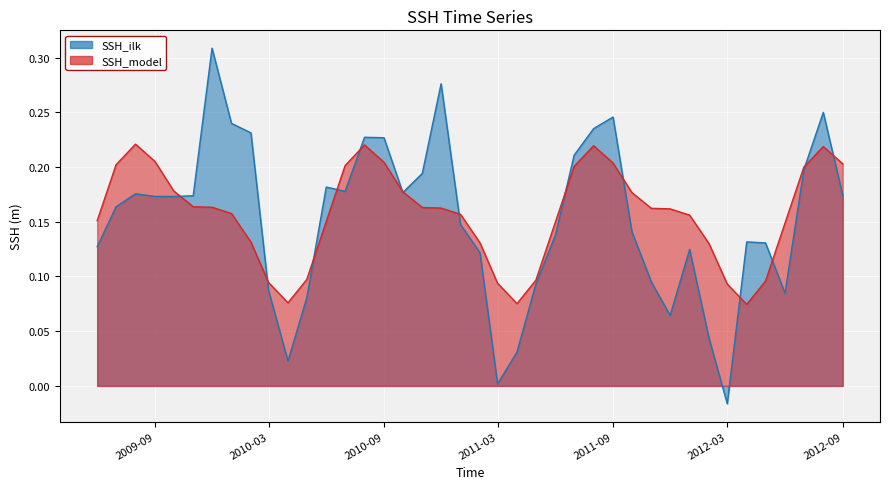

Read the SSH_model value at 2012-05-01.

0.1